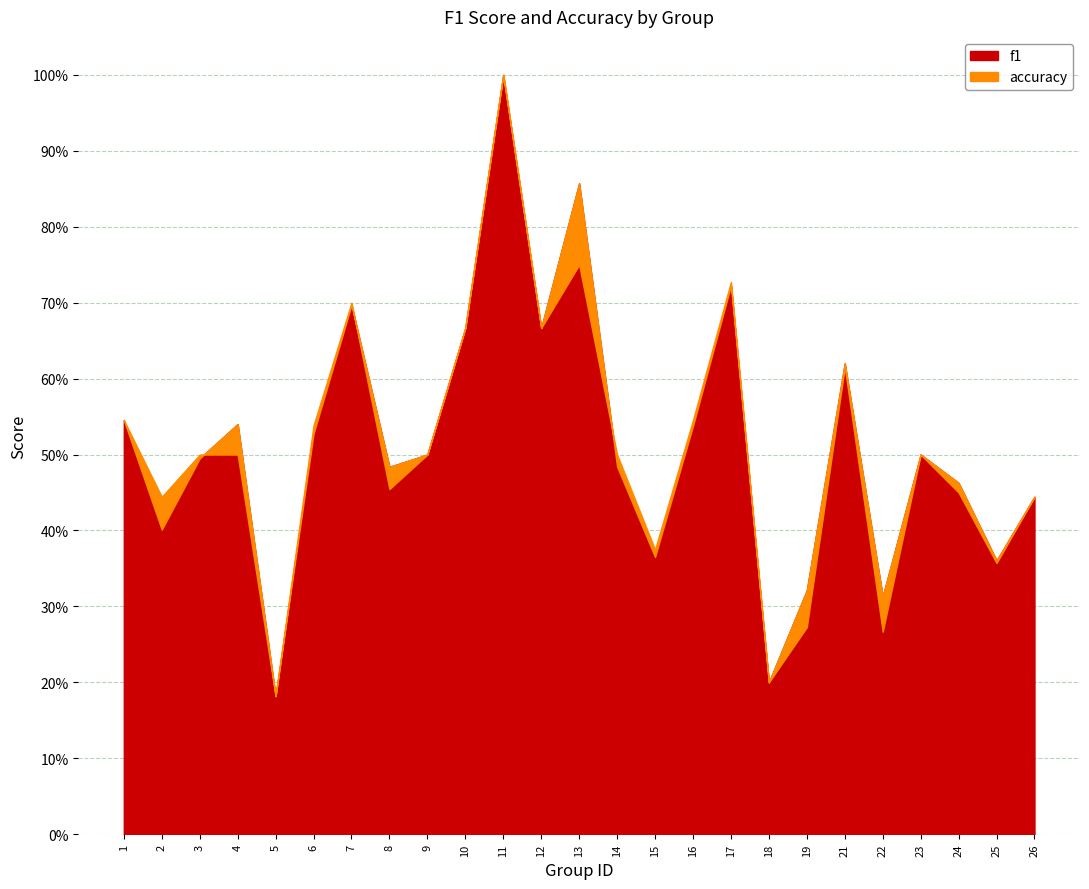

Between 16 and 15, which is larger?

16